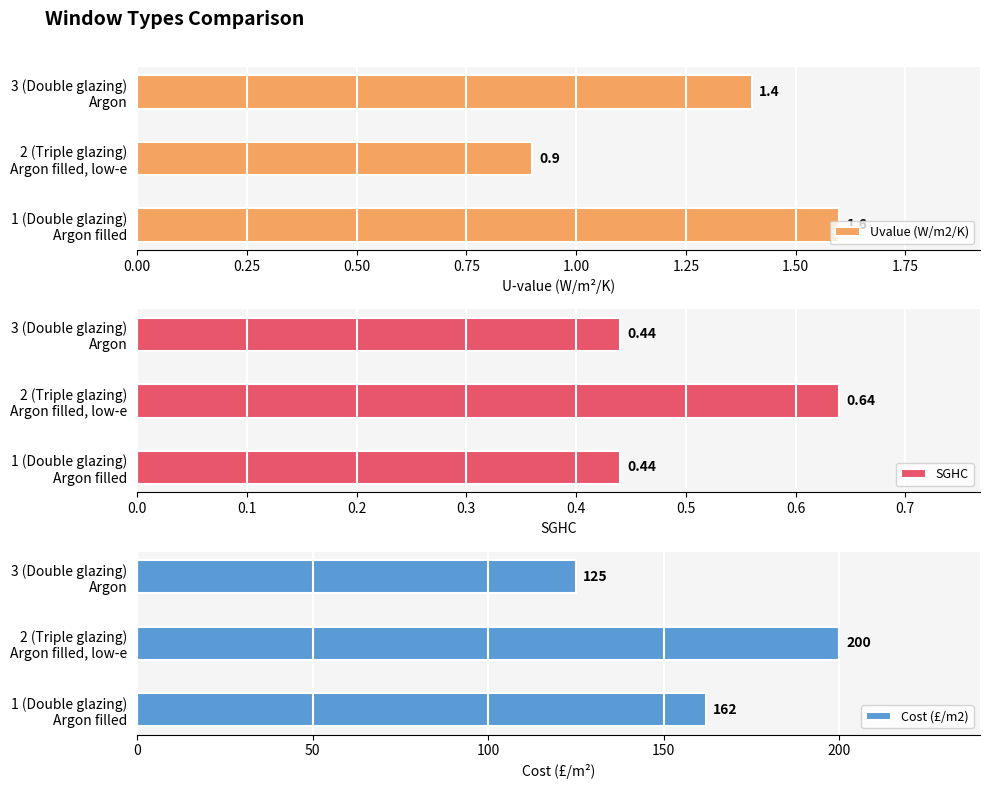

What is the lowest value of the Uvalue (W/m2/K) series?

0.9